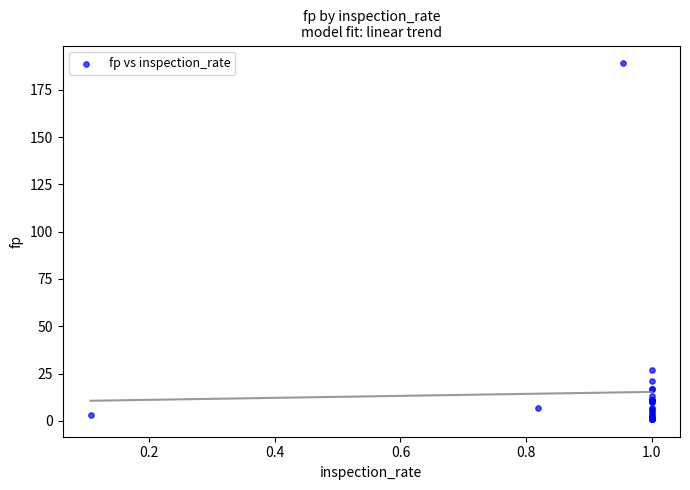

What Y value in the scatter plot is closest to 95?

27